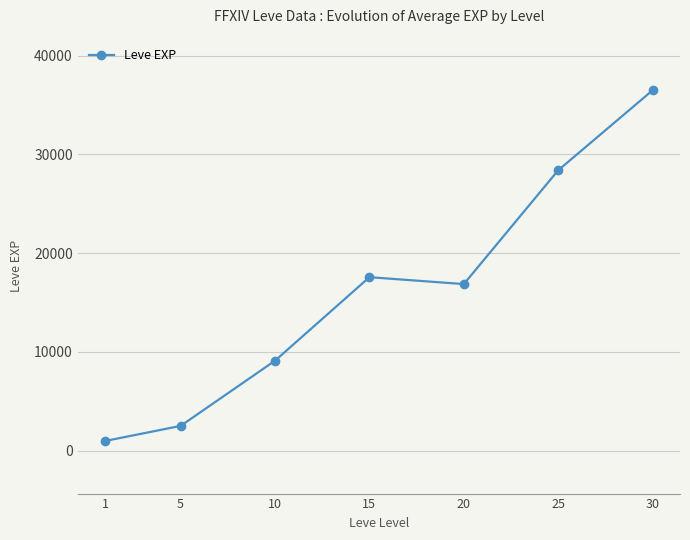

Does the chart have visible grid lines?

Yes